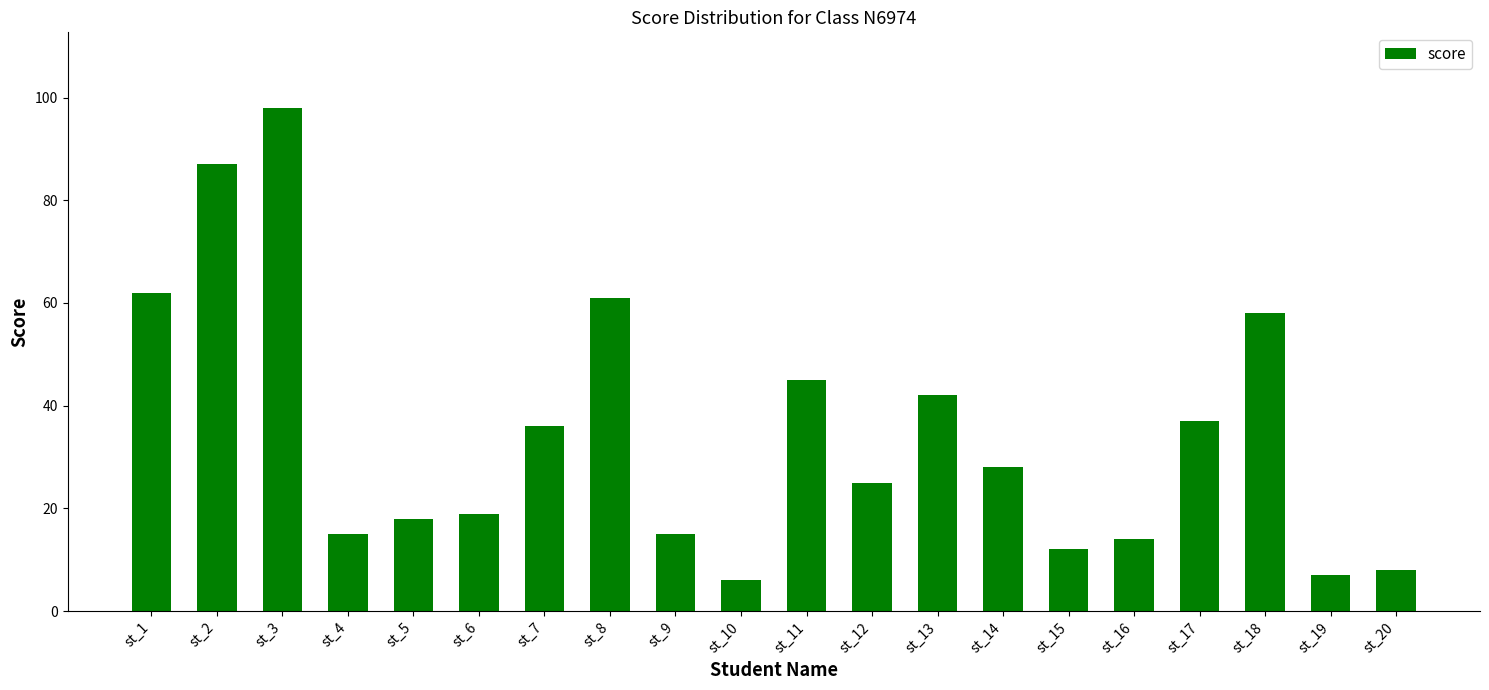

What is the difference between the second highest and second lowest values?

80